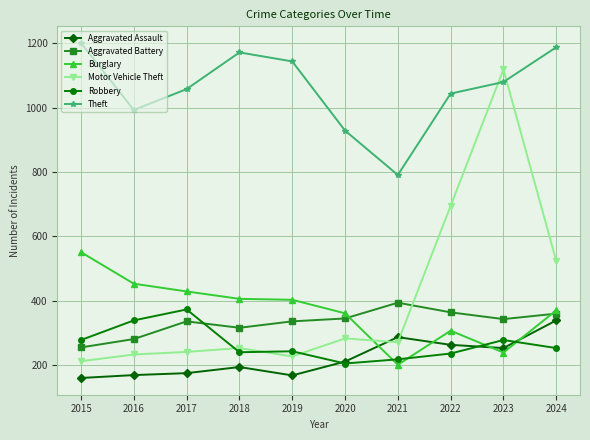

What is the value of the Burglary point at the 7th from the left?

201